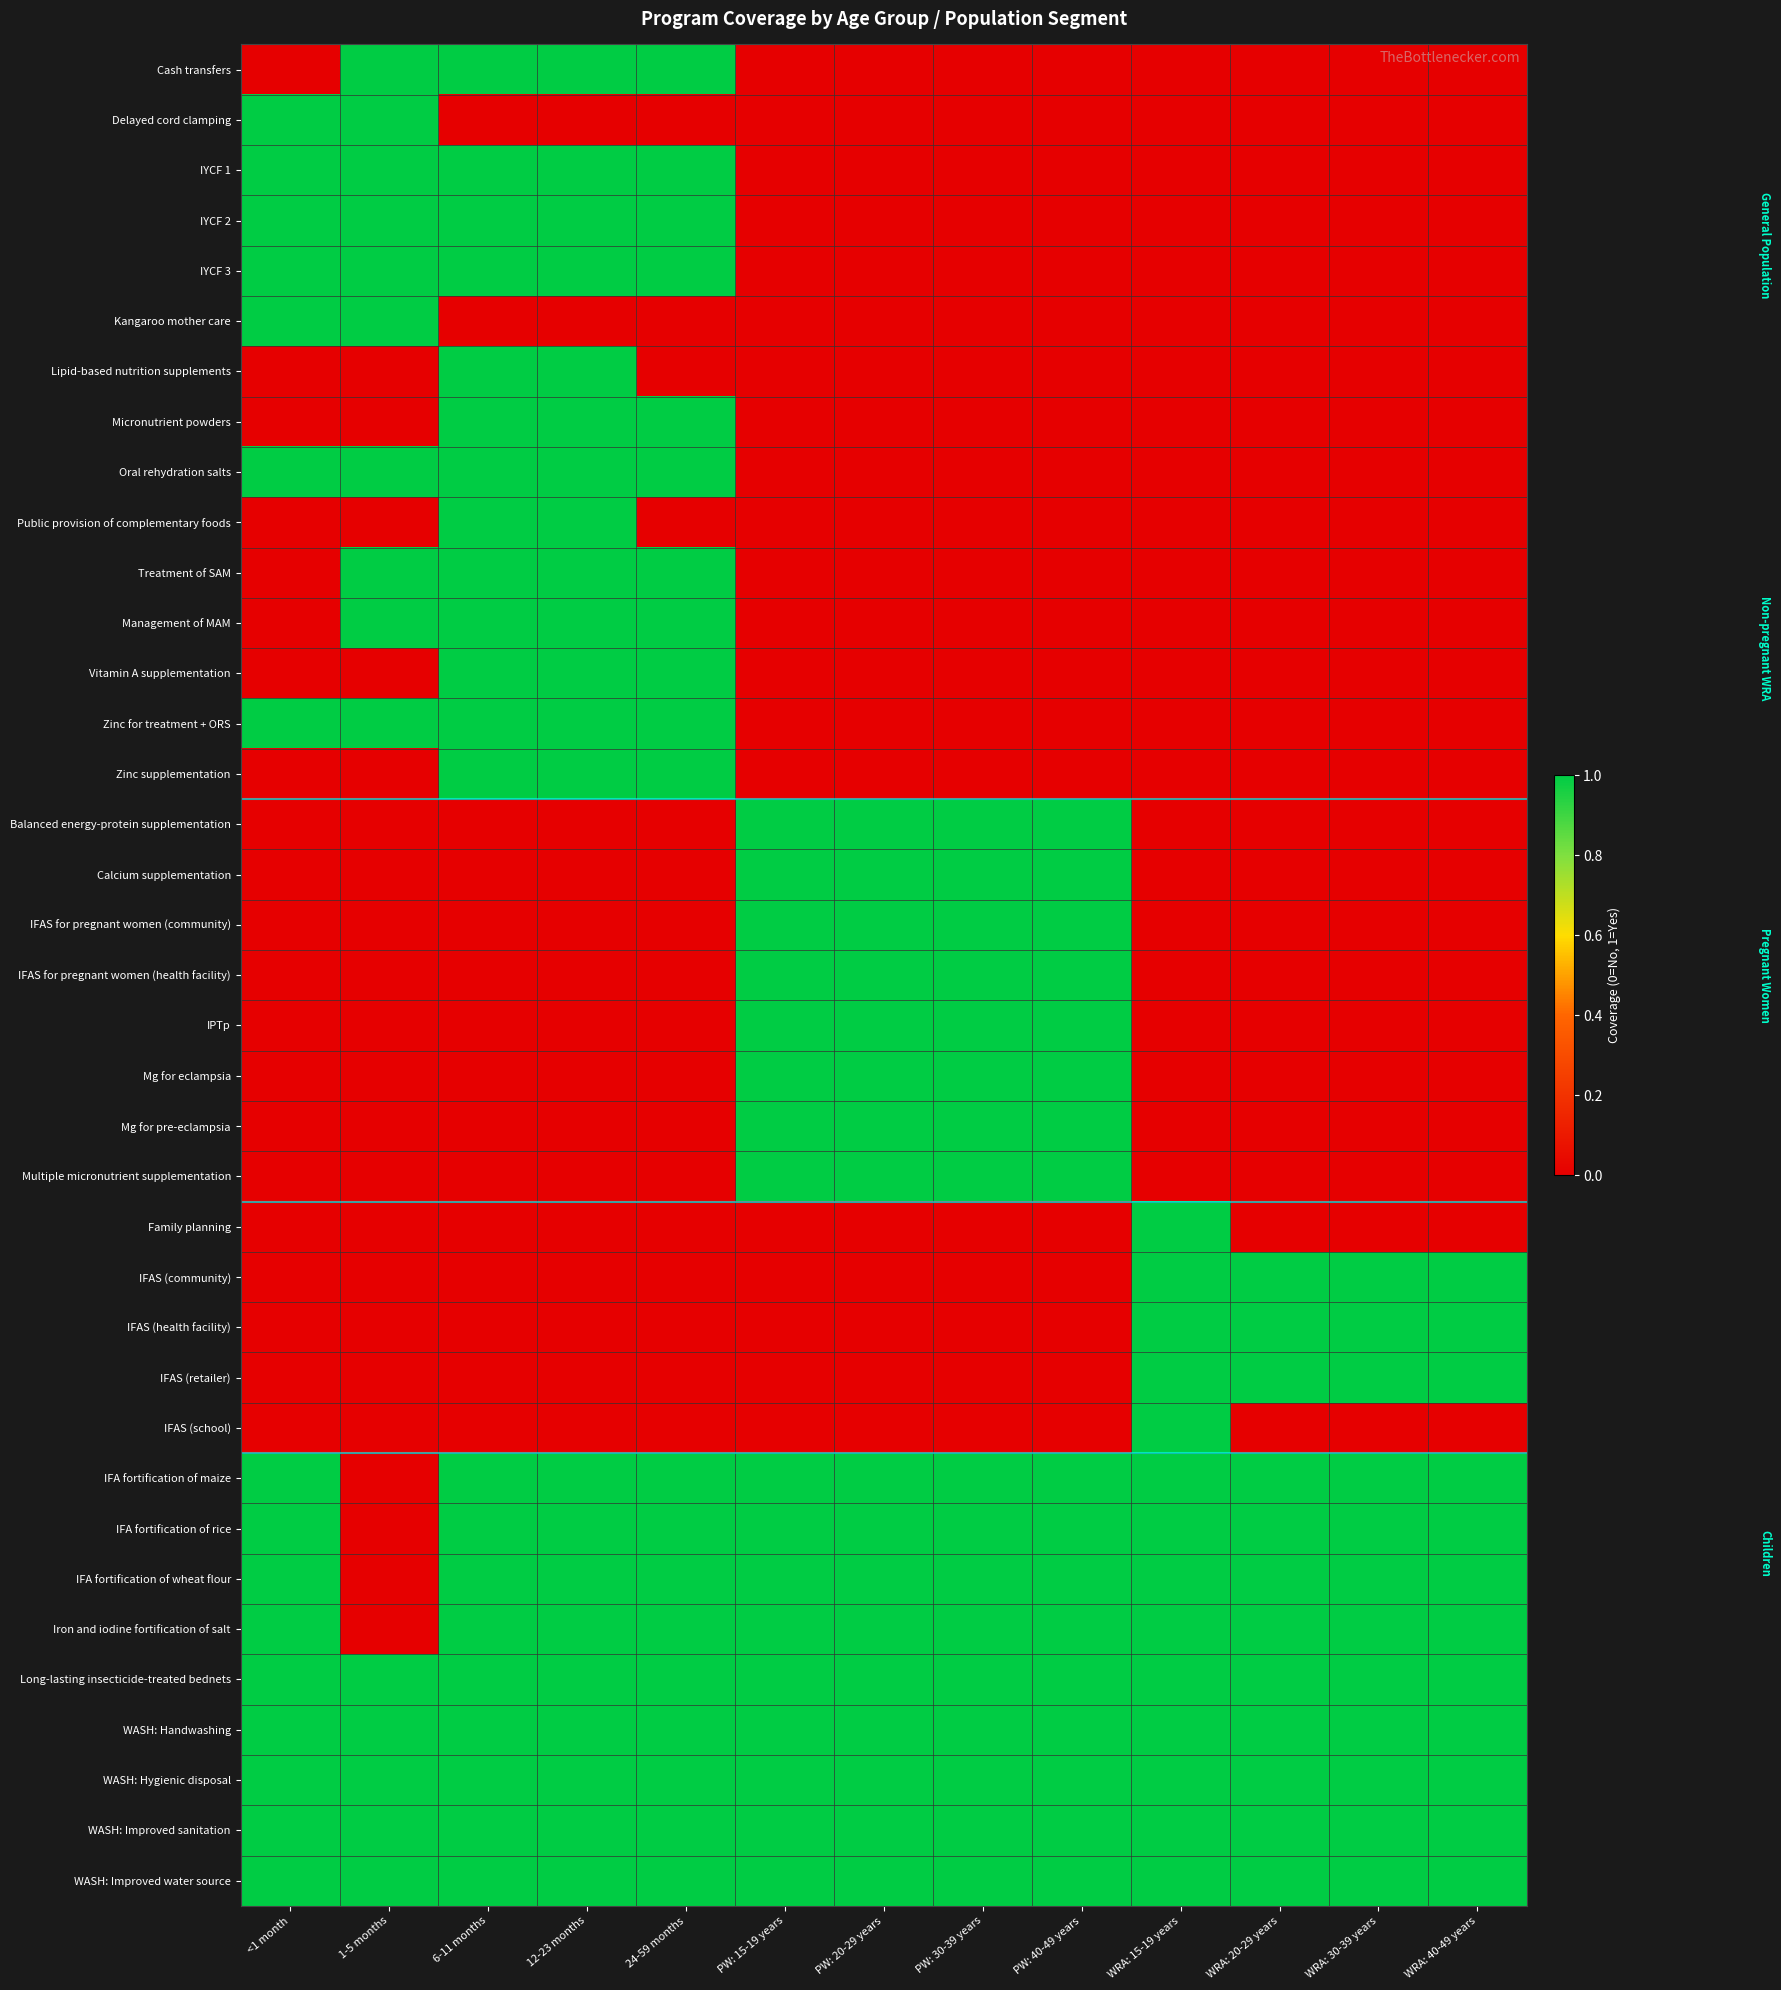

At which category does the chart reach its peak across all series?

1-5 months